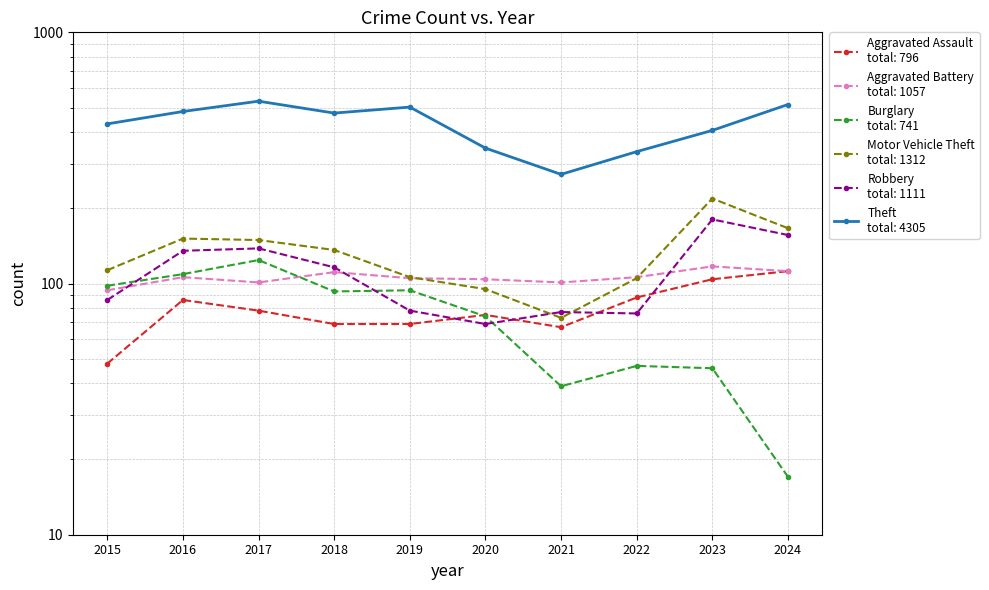

What is the difference between the highest and lowest values at 2017?

454